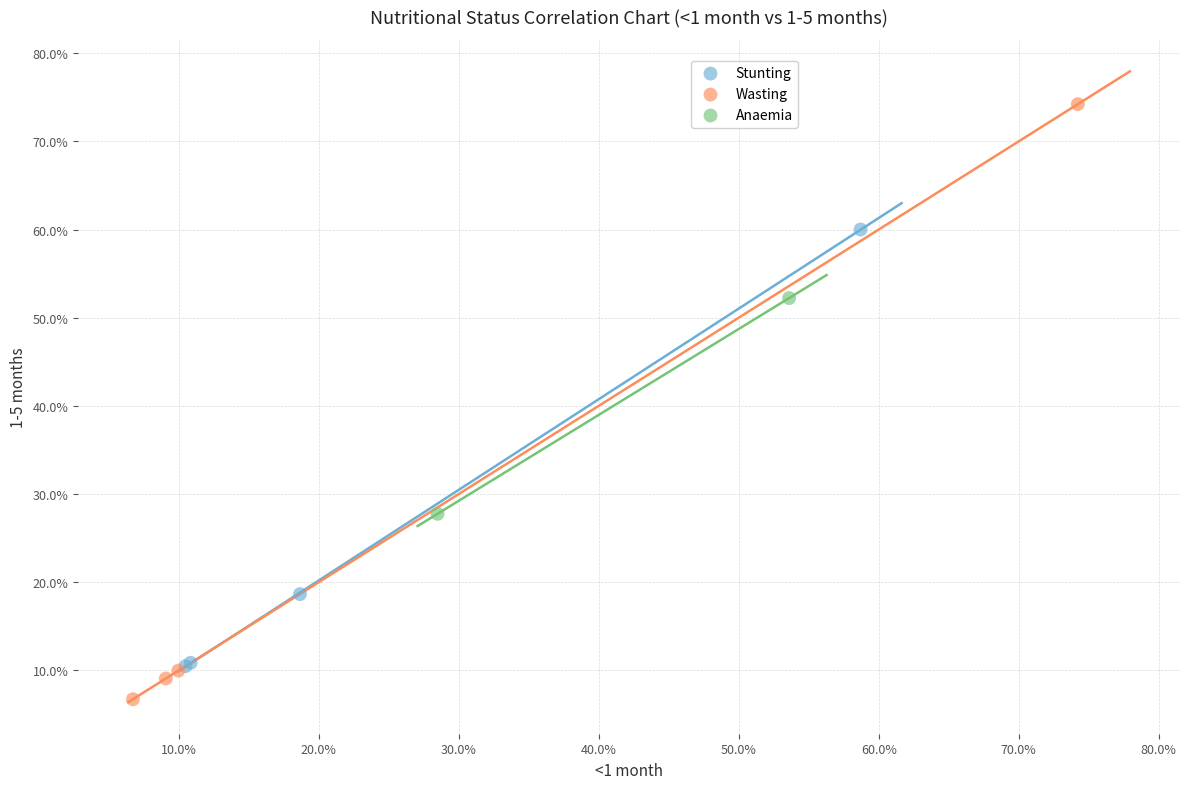

What are all the series names shown in the legend?

Stunting, Wasting, Anaemia